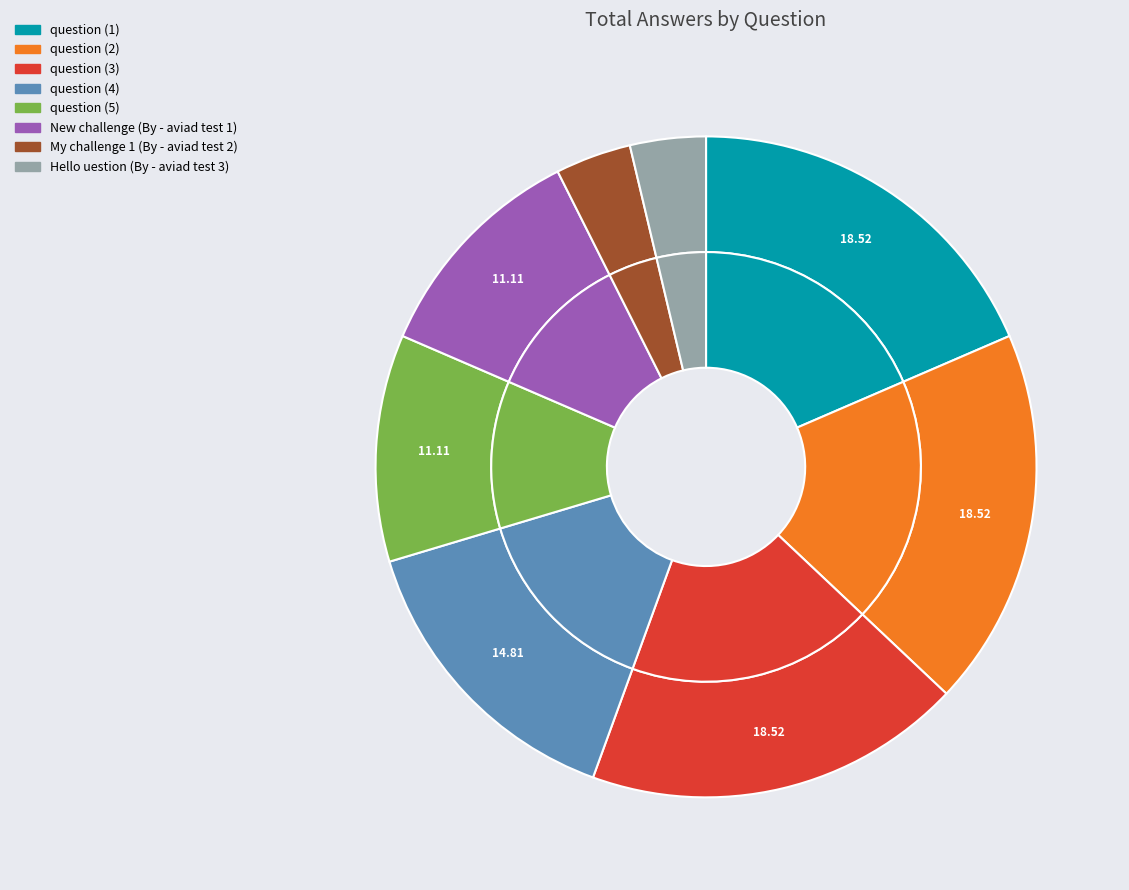

Count the number of slices in the pie.

8